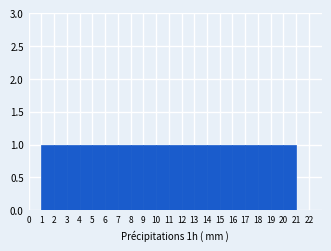

Reading left to right, list every bar in this chart as the range it spans on the x-axis followed by its height. The values are not printed on the chart, so give them approximately, as read against the axis.

0 to 1: 0
1 to 2: 1
2 to 3: 1
3 to 4: 1
4 to 5: 1
5 to 6: 1
6 to 7: 1
7 to 8: 1
8 to 9: 1
9 to 10: 1
10 to 11: 1
11 to 12: 1
12 to 13: 1
13 to 14: 1
14 to 15: 1
15 to 16: 1
16 to 17: 1
17 to 18: 1
18 to 19: 1
19 to 20: 1
20 to 21: 1
21 to 22: 0
22 to 23: 0